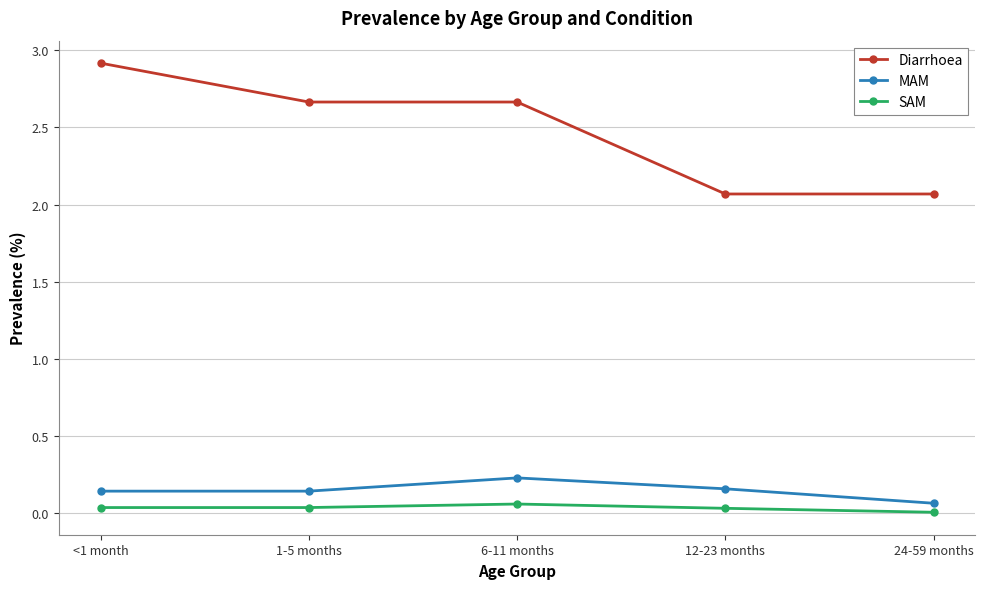

Which series has the largest total across all categories?

Diarrhoea